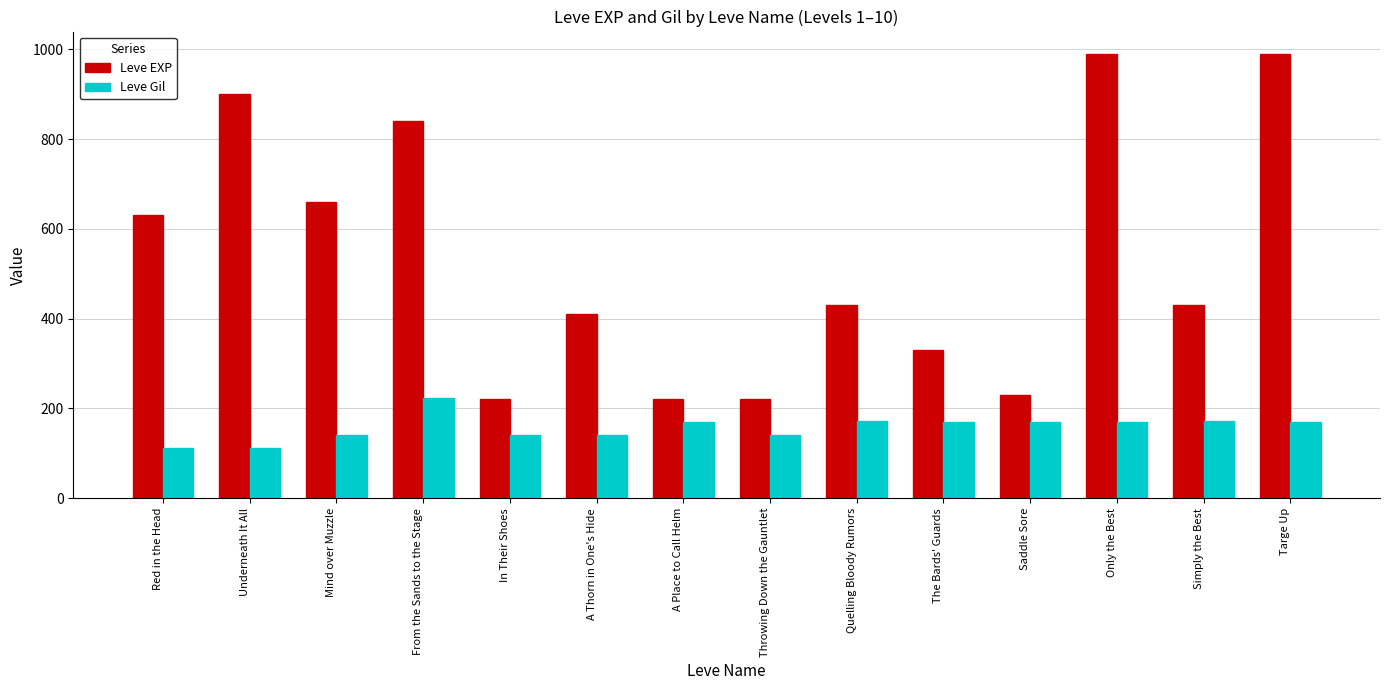

How many values in the Leve EXP series are below 430?

6